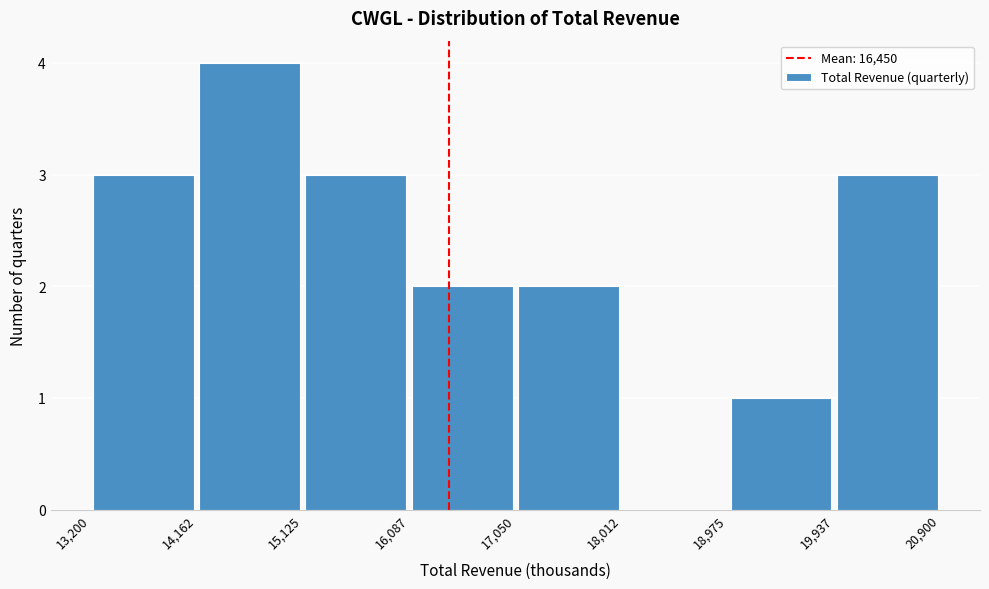

Reading left to right, list every bar in this chart as the range it spans on the x-axis followed by its height. The values are not printed on the chart, so give them approximately, as read against the axis.

13,200 to 14,162: 3
14,162 to 15,125: 4
15,125 to 16,087: 3
16,087 to 17,050: 2
17,050 to 18,012: 2
18,012 to 18,975: 0
18,975 to 19,937: 1
19,937 to 20,900: 3